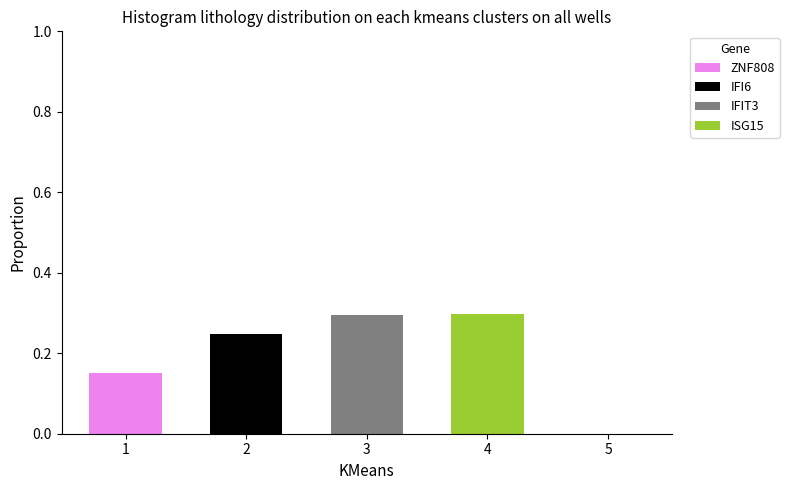

How many distinct data groups are displayed?

4